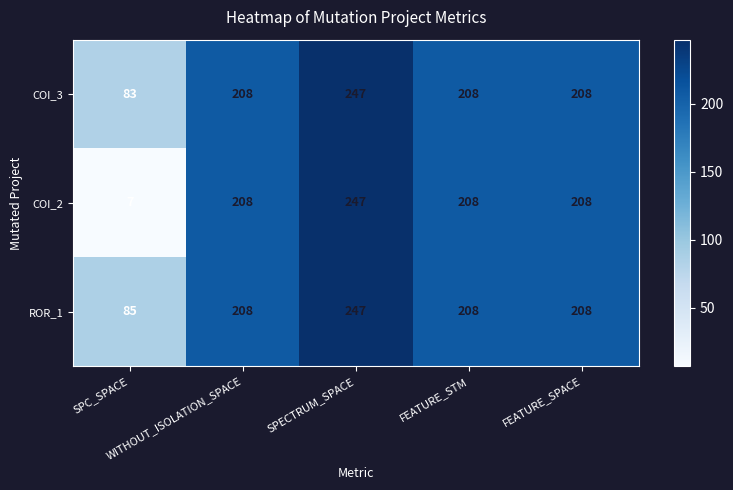

At which category does the chart reach its peak across all series?

SPECTRUM_SPACE